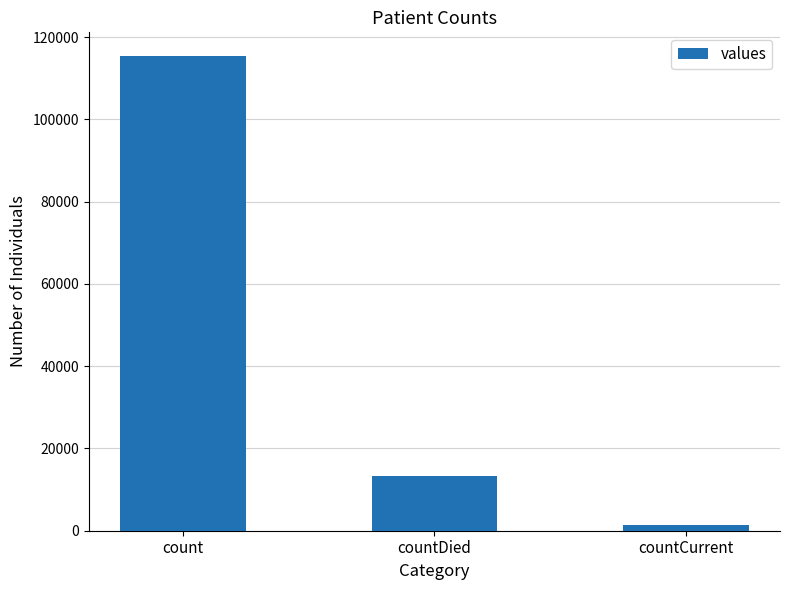

True or false: the data shows 1383 at countCurrent.

True